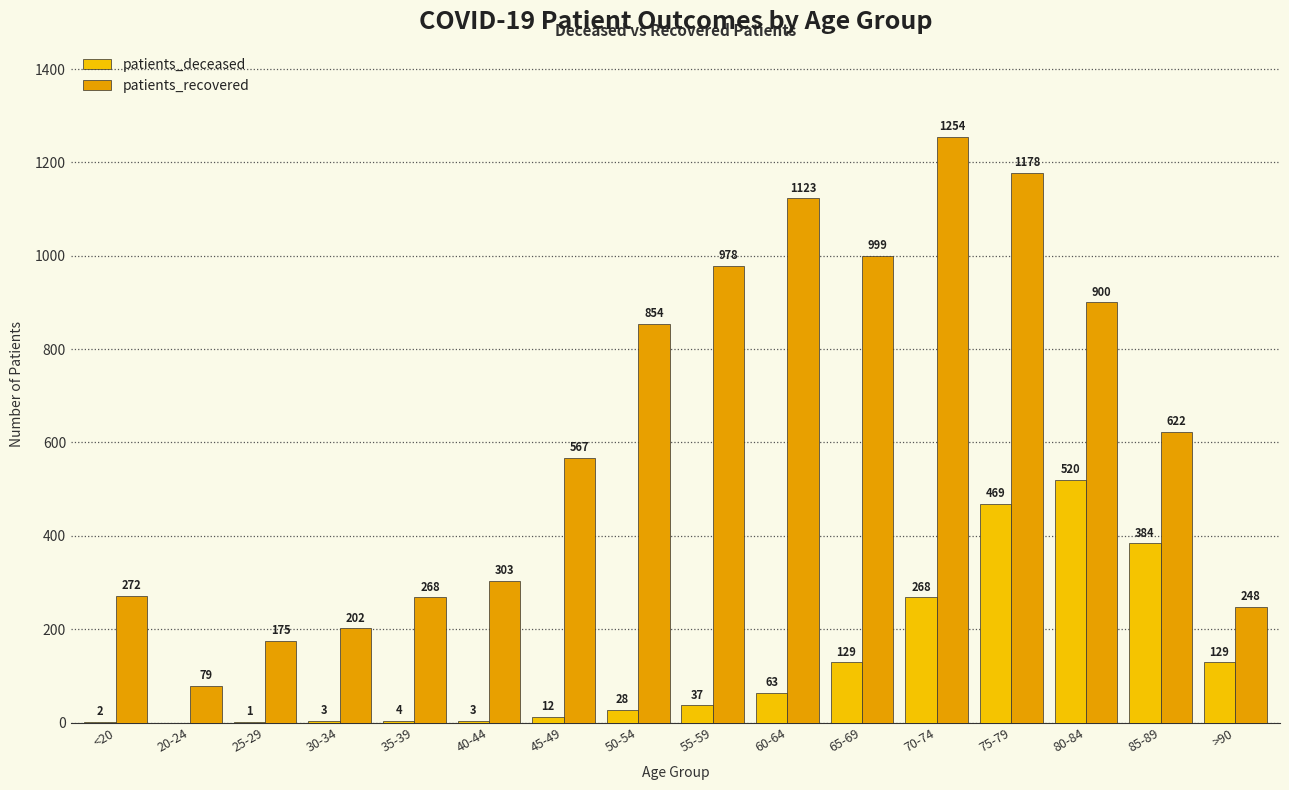

What position from the right is 85-89?

2